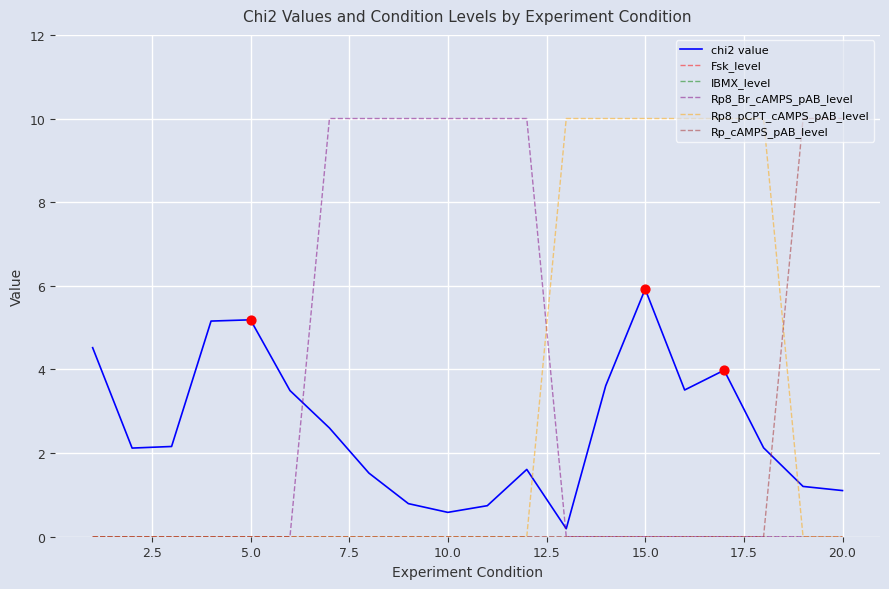

At how many categories does at least one series exceed 2?

20